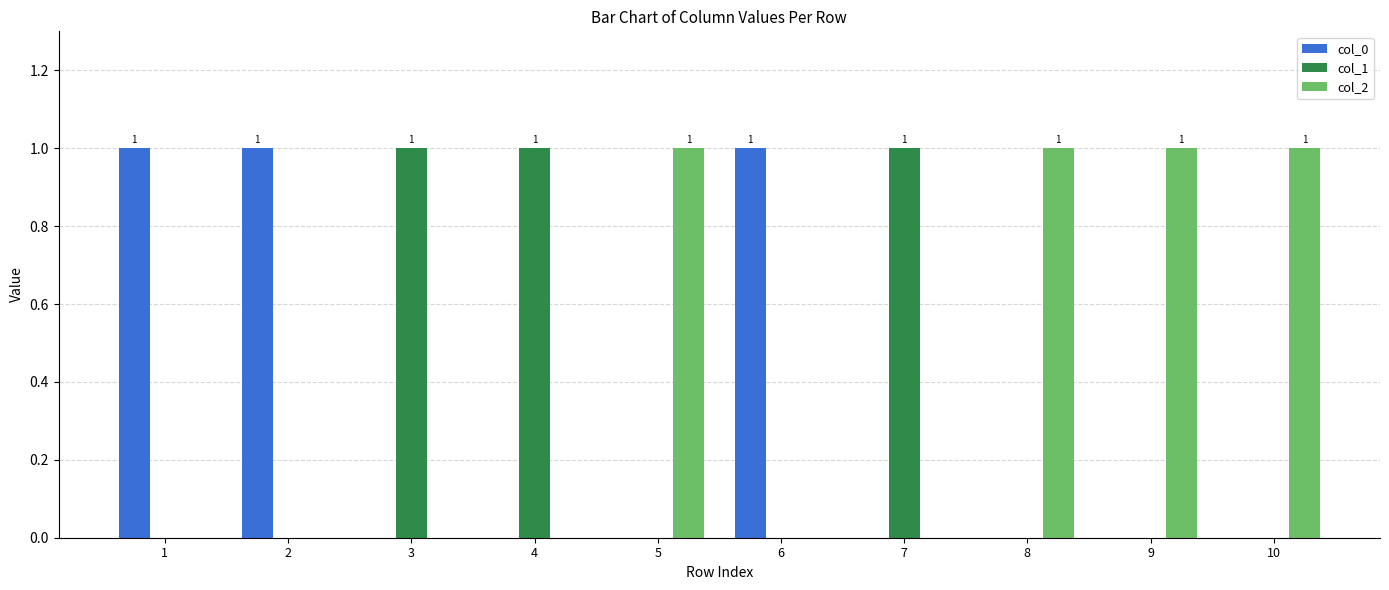

Count the number of categories in the chart.

10